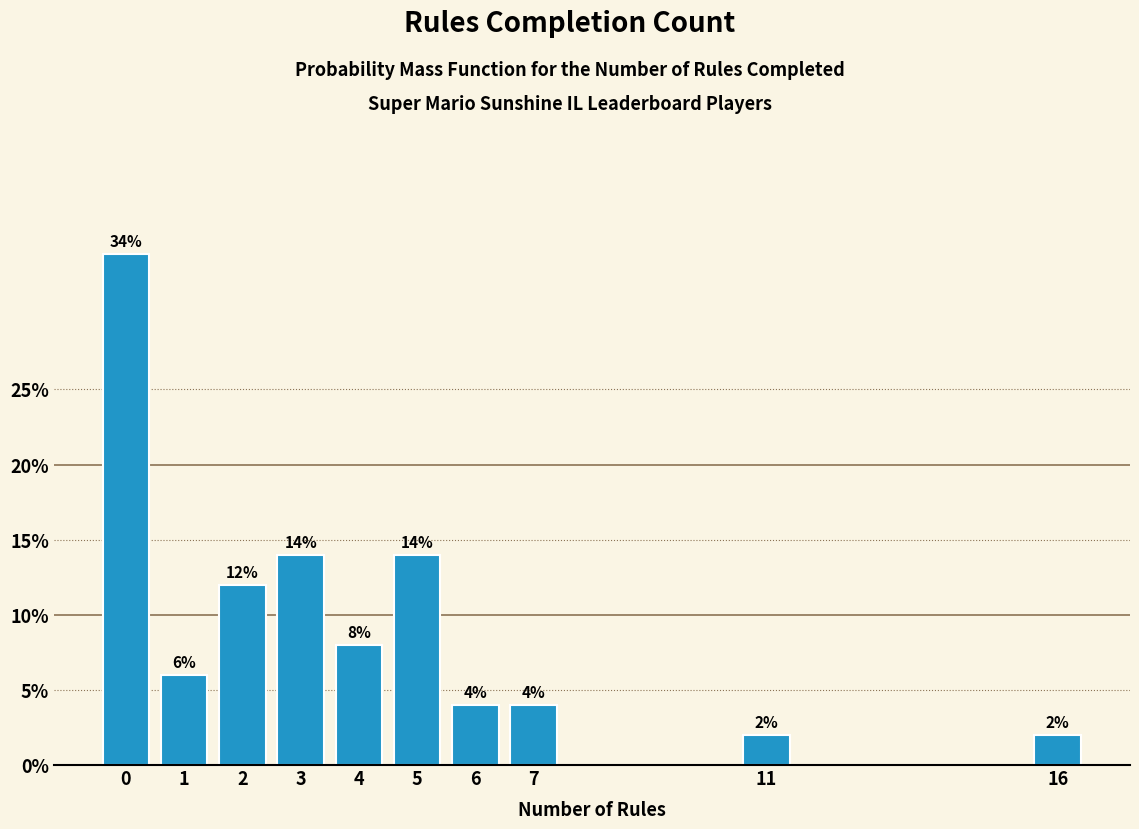

Reading left to right, transcribe all the data shown in this chart.

34.0	6.0	12.0	14.0	8.0	14.0	4.0	4.0	2.0	2.0